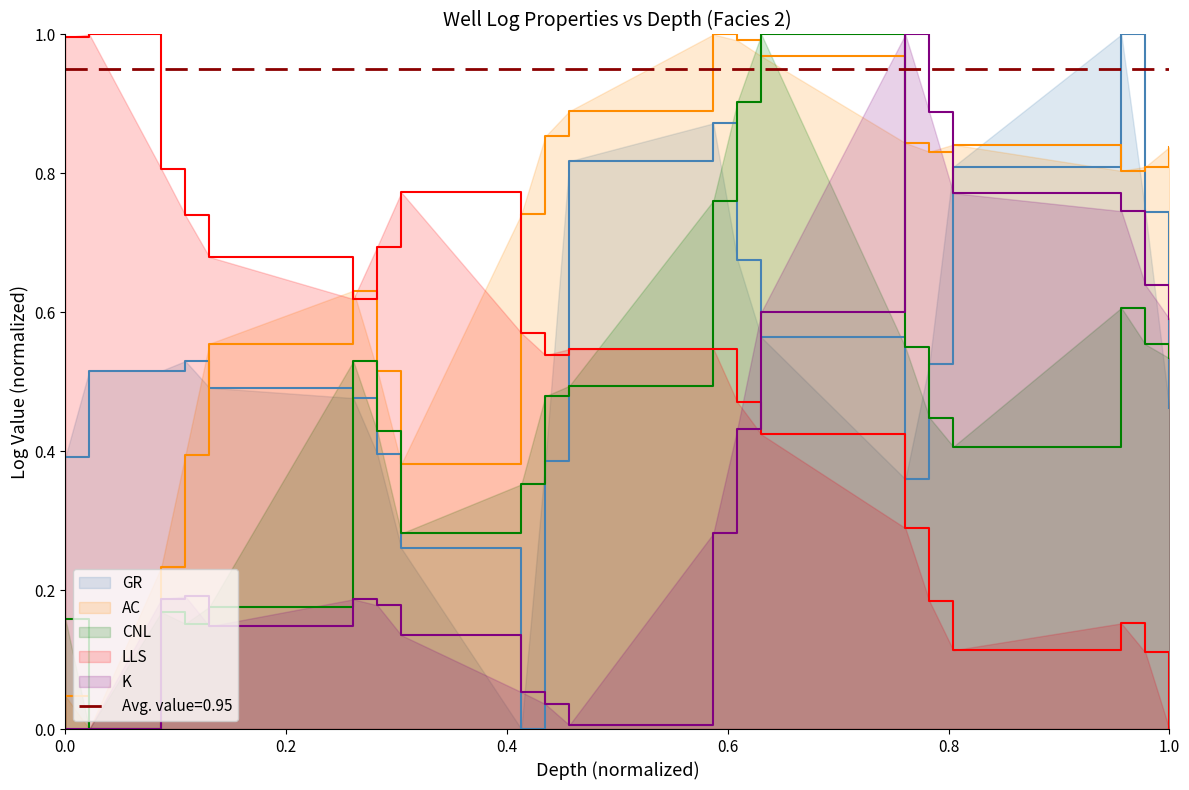

What is the sum of all GR values?

10.8